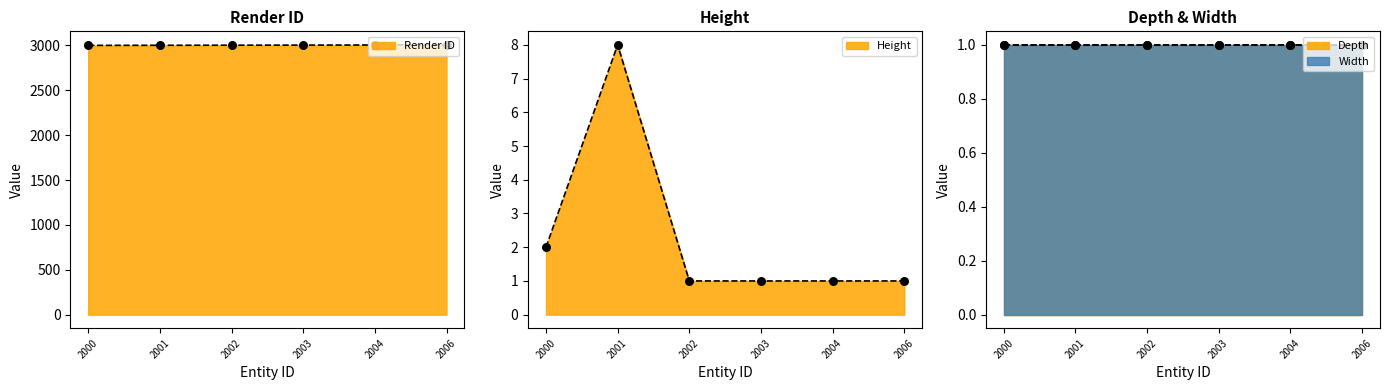

Which series has the largest Y range (max minus min)?

Height